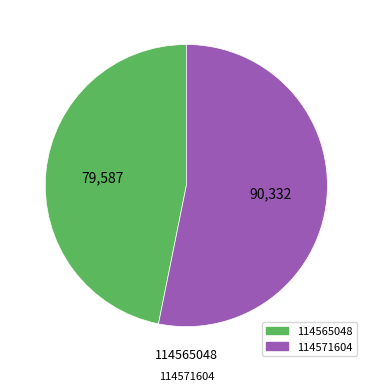

Combined, do 114565048 and 114571604 account for over 50%?

Yes